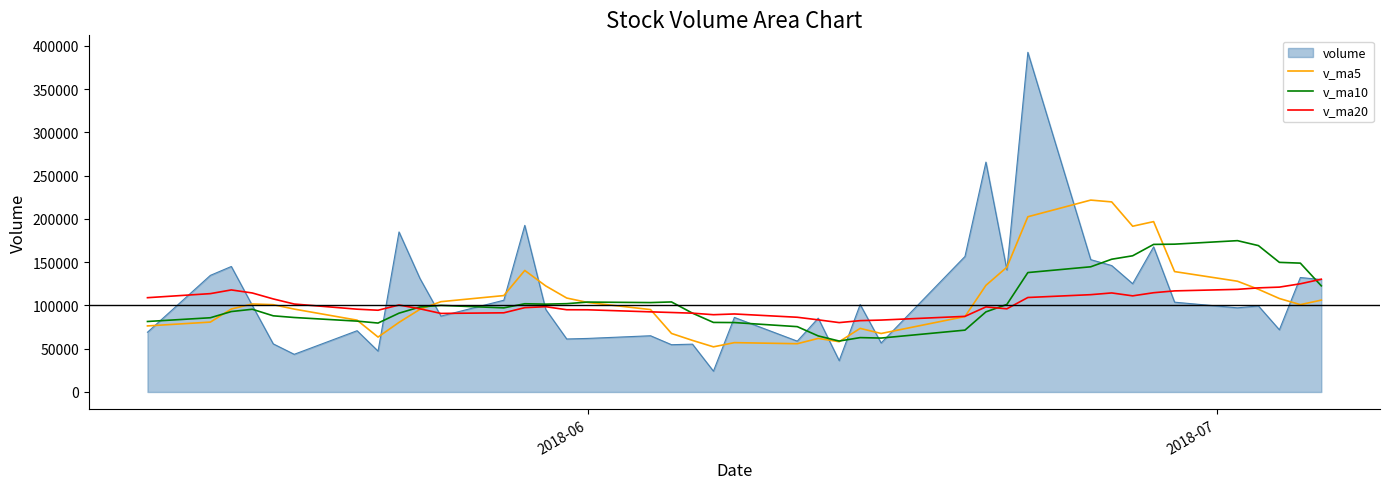

Which series has the widest spread of values?

volume